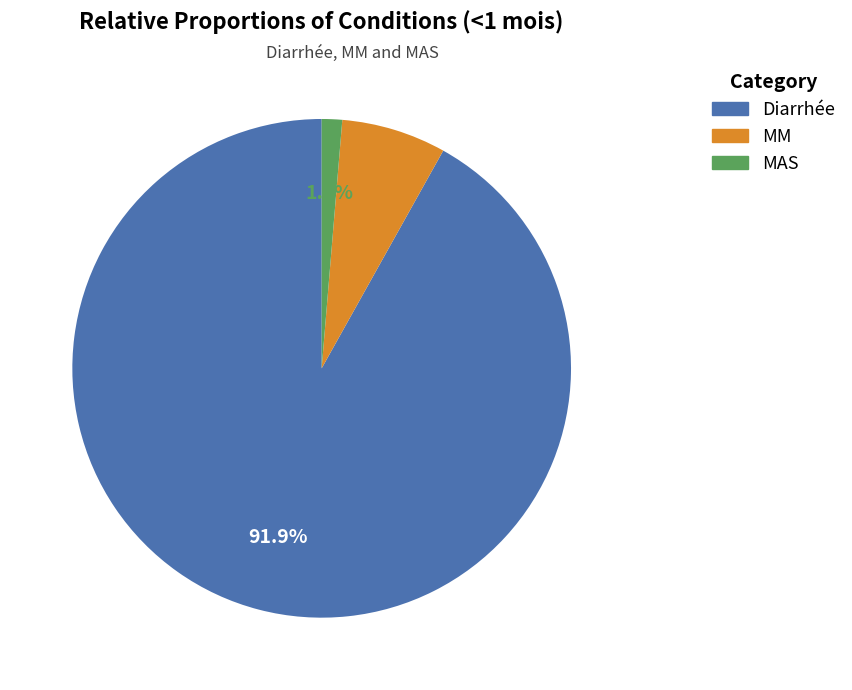

Between Diarrhée and MM, which is larger?

Diarrhée